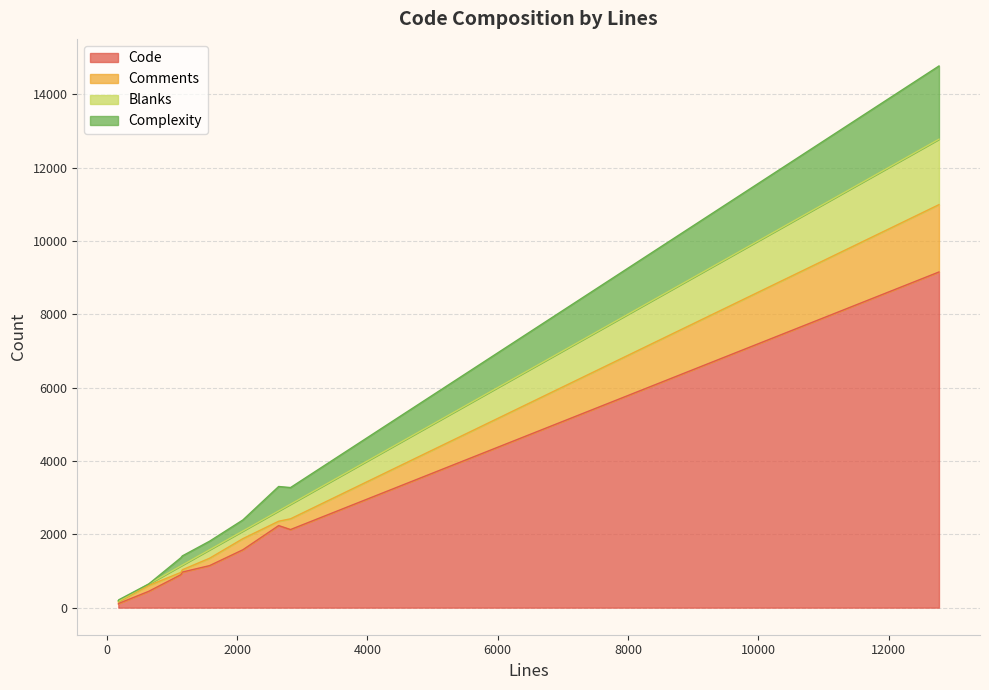

Where is the first local minimum for Complexity?

1579